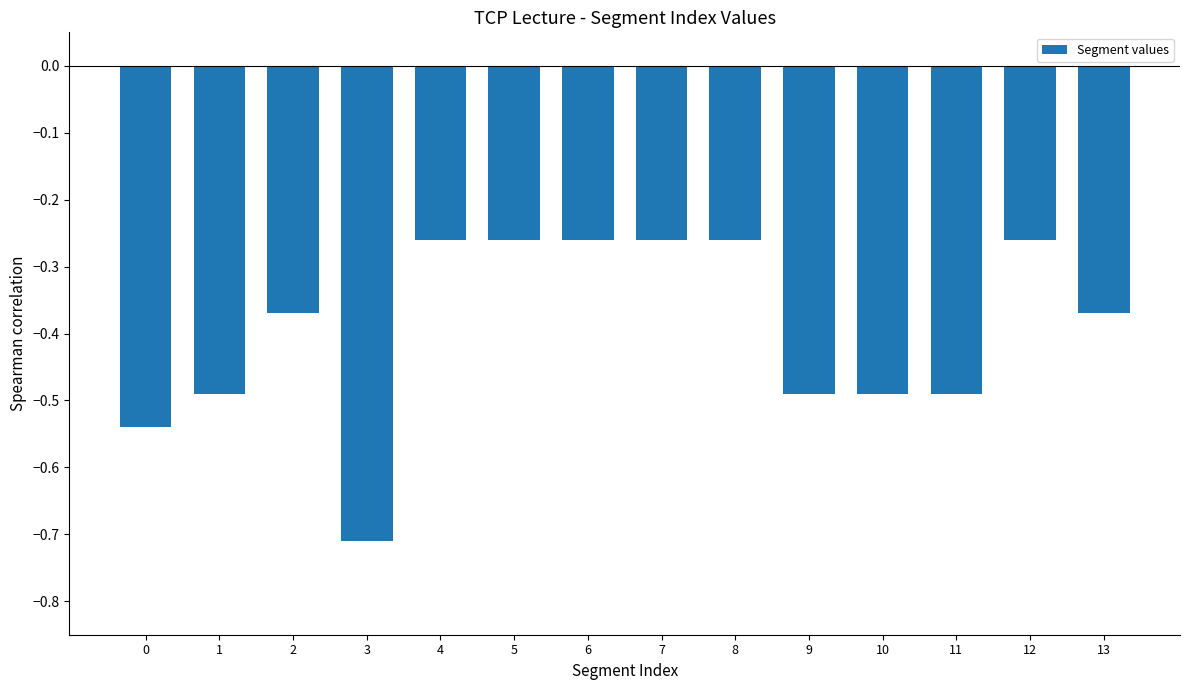

Which has a higher value, 10 or 8?

8